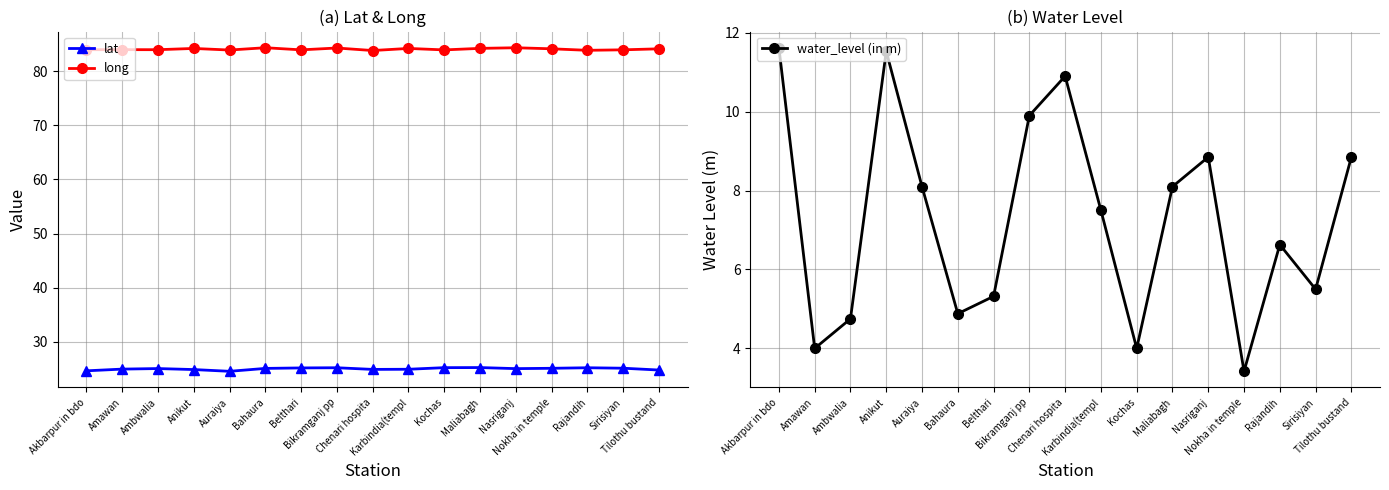

Which series has the largest range (max minus min)?

water_level (in m)